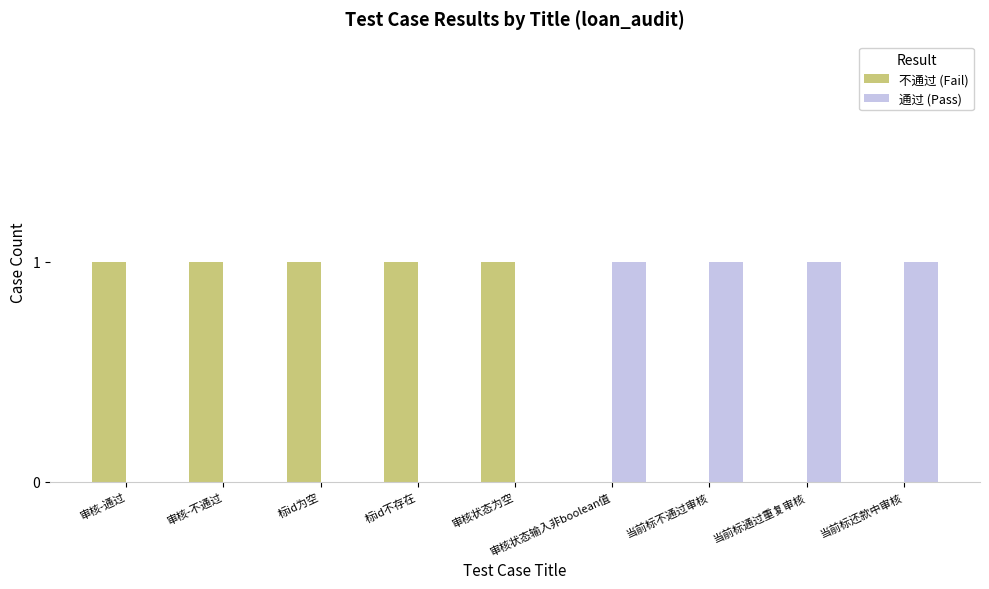

Is the value of 不通过 (Fail) at 当前标不通过审核 greater than the value of 通过 (Pass) at 当前标不通过审核?

No